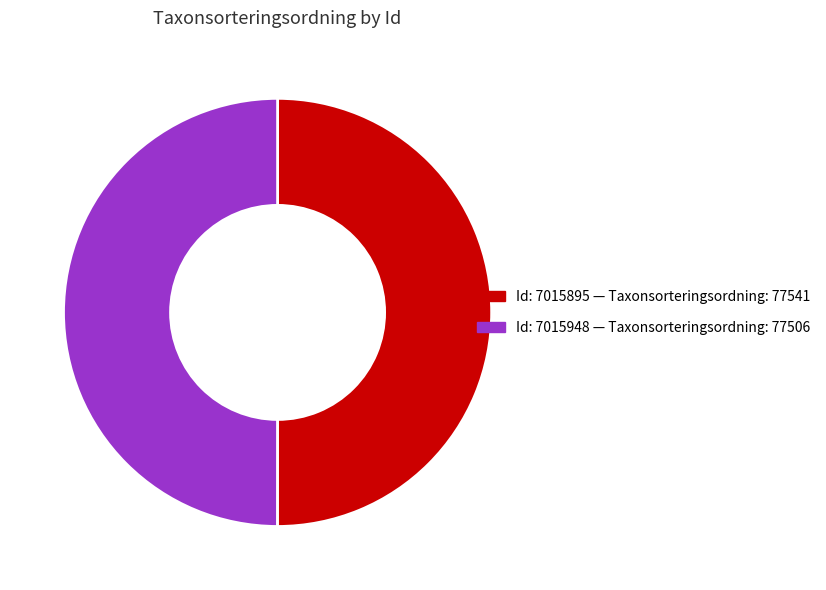

Do Id: 7015948 — Taxonsorteringsordning: 77506 and Id: 7015895 — Taxonsorteringsordning: 77541 together represent more than half of the pie?

Yes